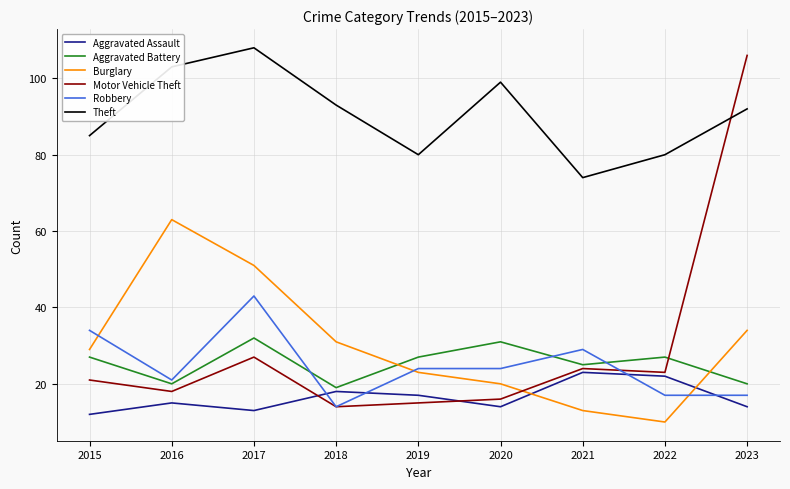

Rank the series at 2015 from lowest to highest value.

Aggravated Assault, Motor Vehicle Theft, Aggravated Battery, Burglary, Robbery, Theft